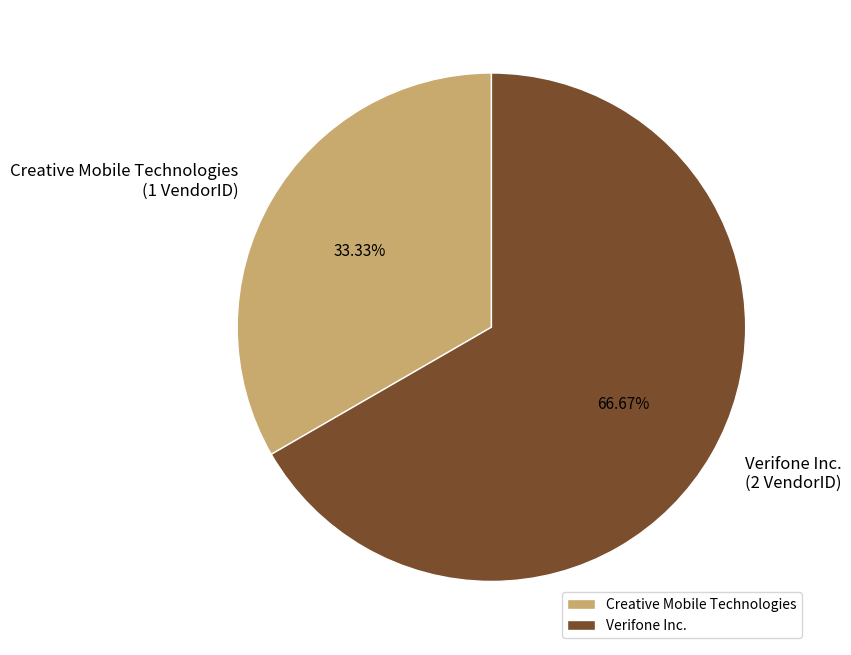

How many slices are in this pie chart?

2